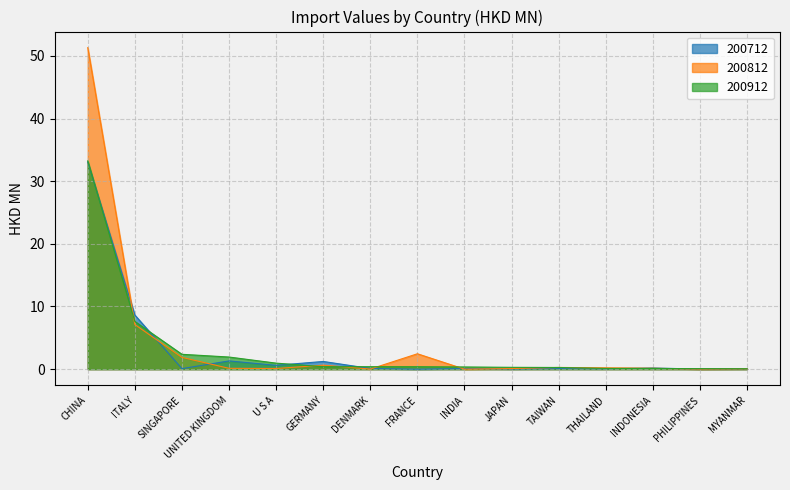

What position from the right is THAILAND?

4